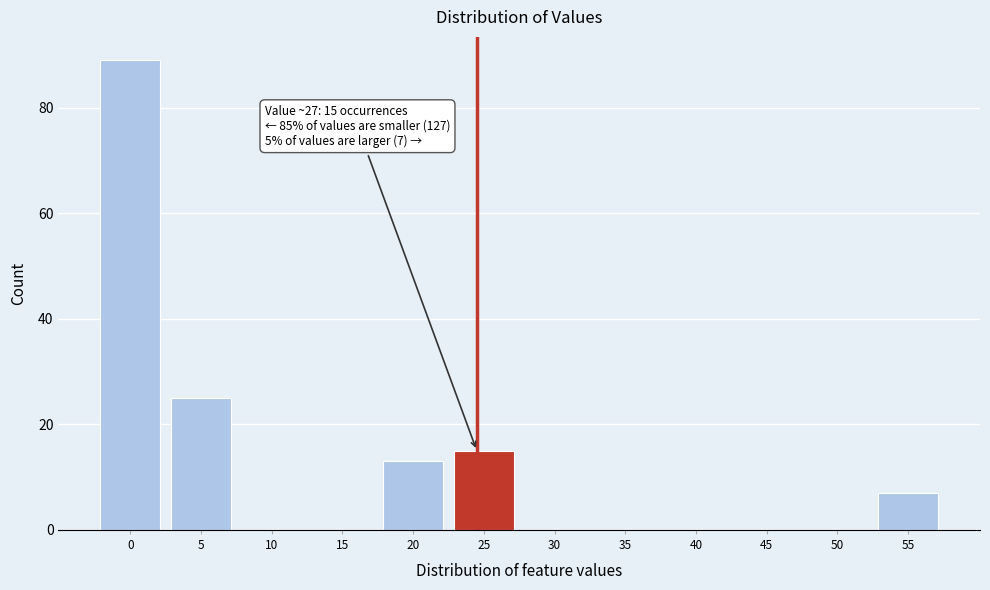

Reading left to right, list all the values displayed in this chart.

0=89	5=25	10=0	15=0	20=13	25=15	30=0	35=0	40=0	45=0	50=0	55=7